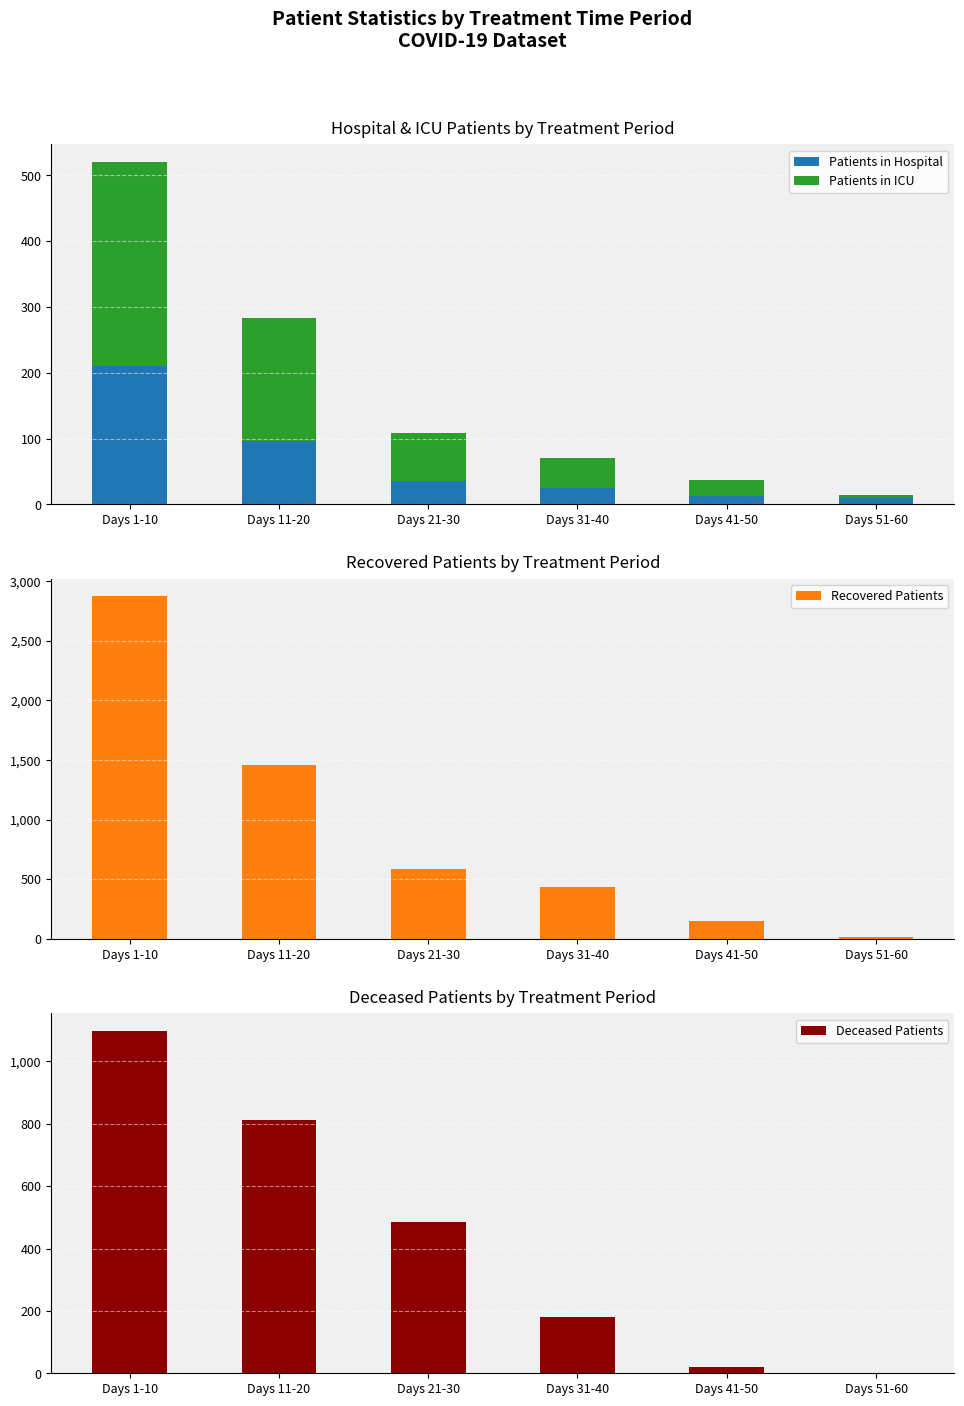

Count the number of categories in the chart.

6